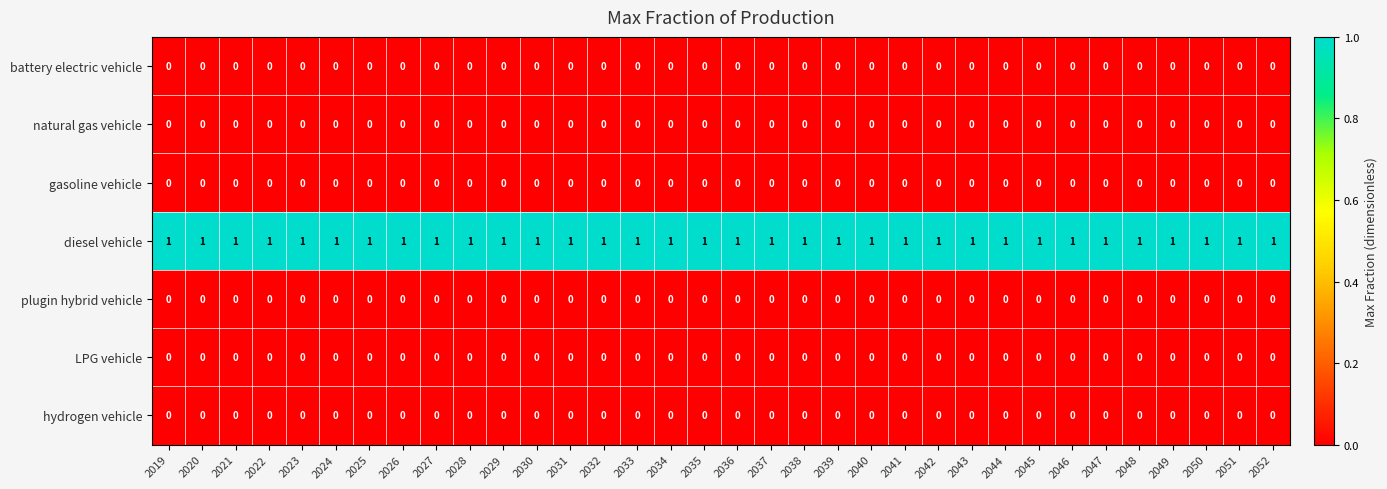

Which series has the largest total across all categories?

diesel vehicle